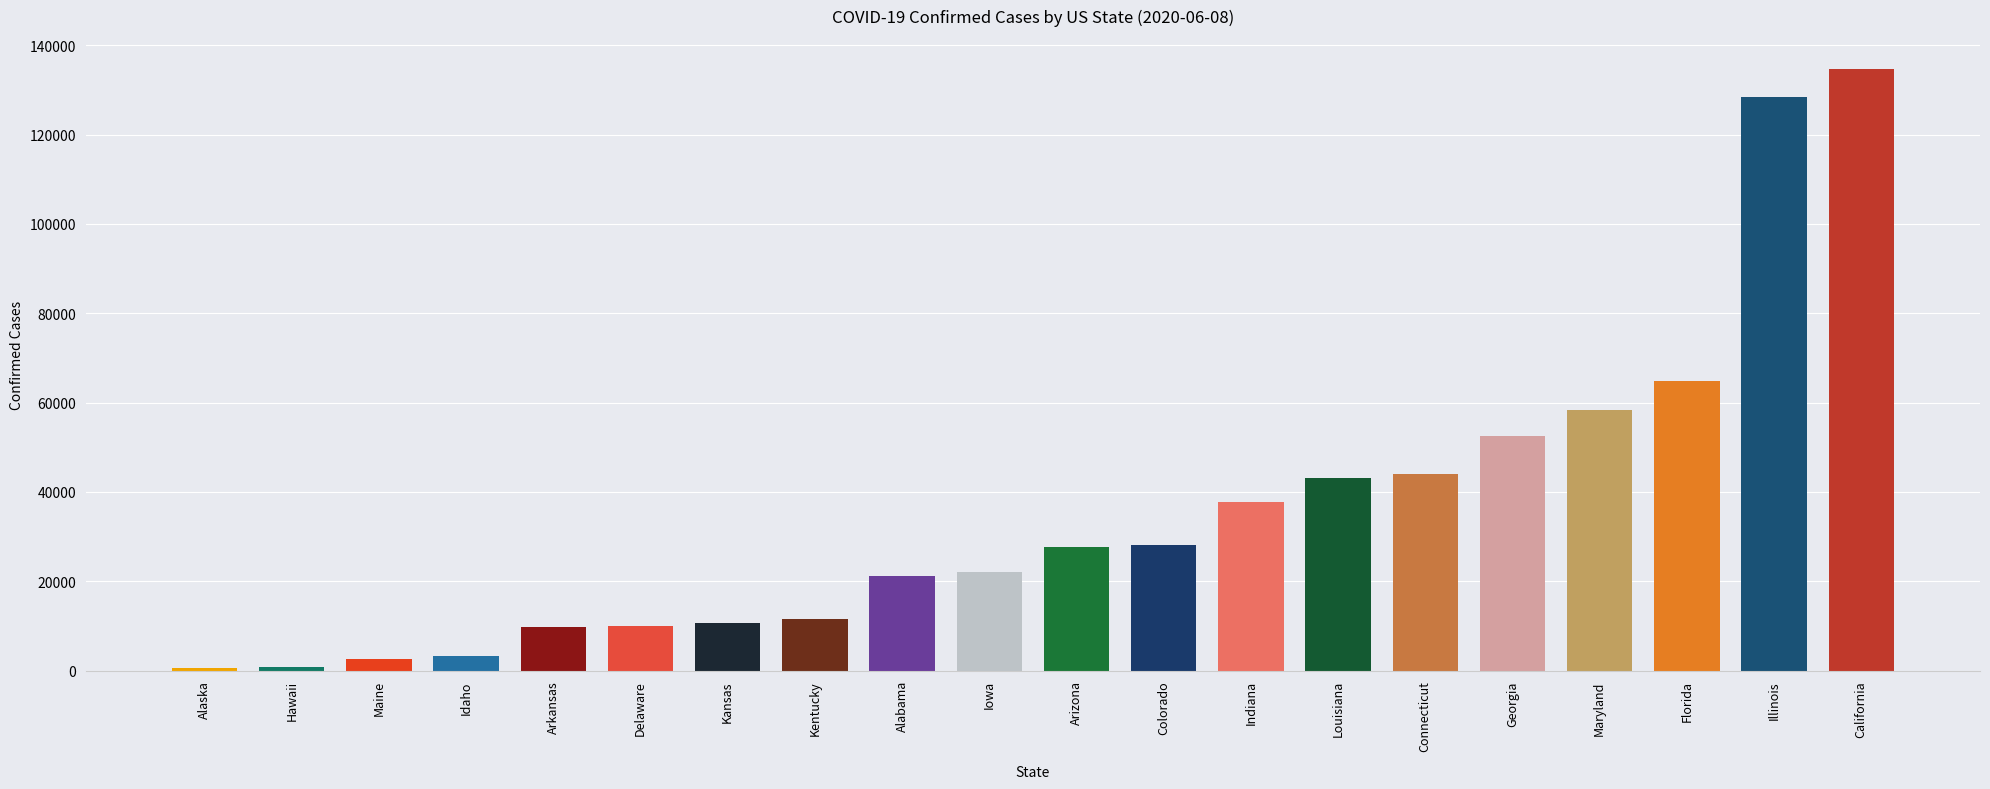

Where is the data nearest to the value 67639?

Florida